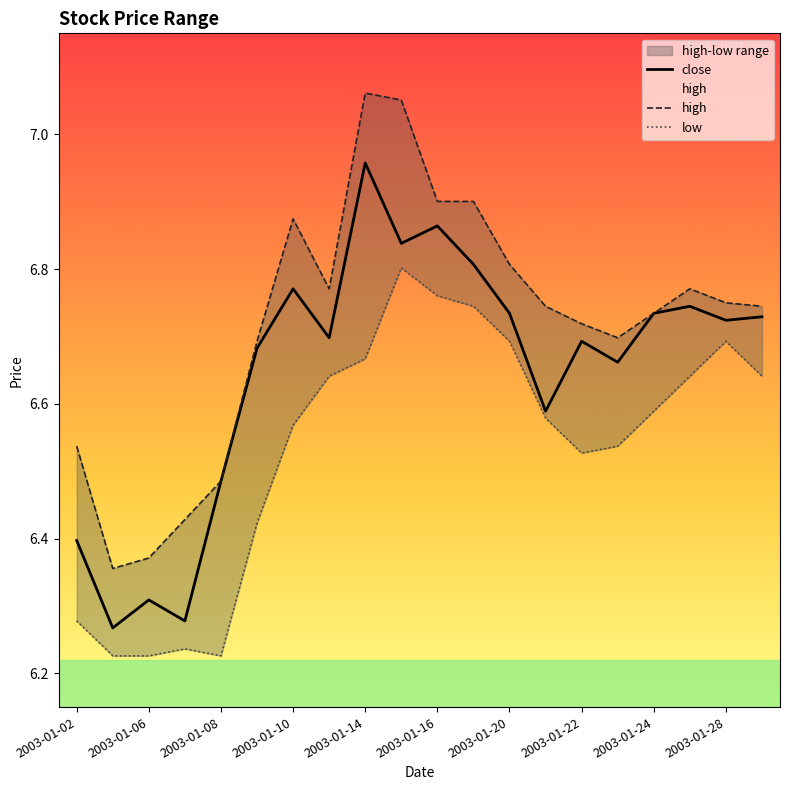

Does the chart display data point markers on the line(s)?

No